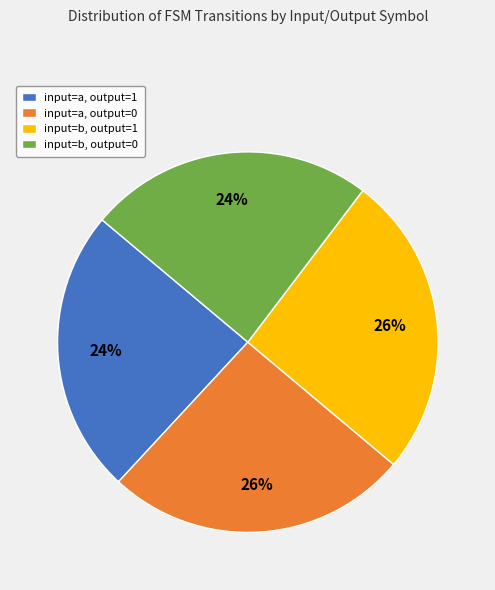

True or false: input=b, output=0 accounts for 24% of the total.

True